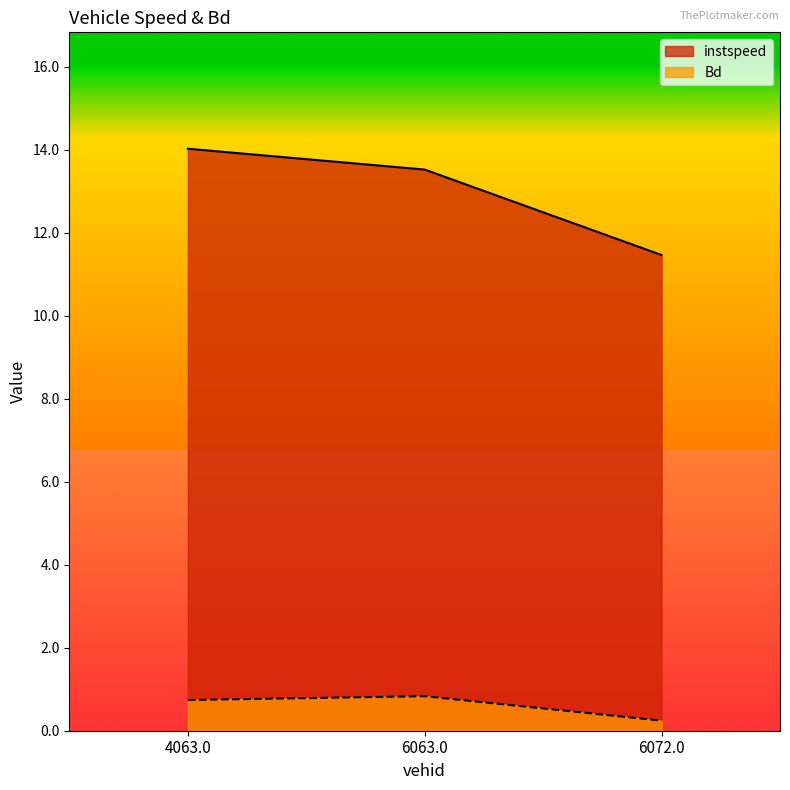

What are all the series names shown in the legend?

instspeed, Bd